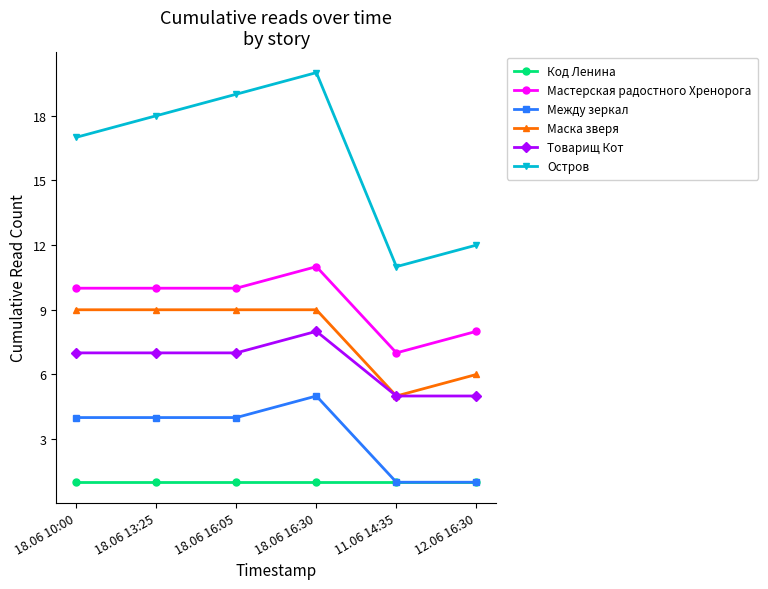

Reading right to left, what are all the values shown in this chart?

Код Ленина: 12.06 16:30=1	11.06 14:35=1	18.06 16:30=1	18.06 16:05=1	18.06 13:25=1	18.06 10:00=1
Мастерская радостного Хренорога: 12.06 16:30=8	11.06 14:35=7	18.06 16:30=11	18.06 16:05=10	18.06 13:25=10	18.06 10:00=10
Между зеркал: 12.06 16:30=1	11.06 14:35=1	18.06 16:30=5	18.06 16:05=4	18.06 13:25=4	18.06 10:00=4
Маска зверя: 12.06 16:30=6	11.06 14:35=5	18.06 16:30=9	18.06 16:05=9	18.06 13:25=9	18.06 10:00=9
Товарищ Кот: 12.06 16:30=5	11.06 14:35=5	18.06 16:30=8	18.06 16:05=7	18.06 13:25=7	18.06 10:00=7
Остров: 12.06 16:30=12	11.06 14:35=11	18.06 16:30=20	18.06 16:05=19	18.06 13:25=18	18.06 10:00=17